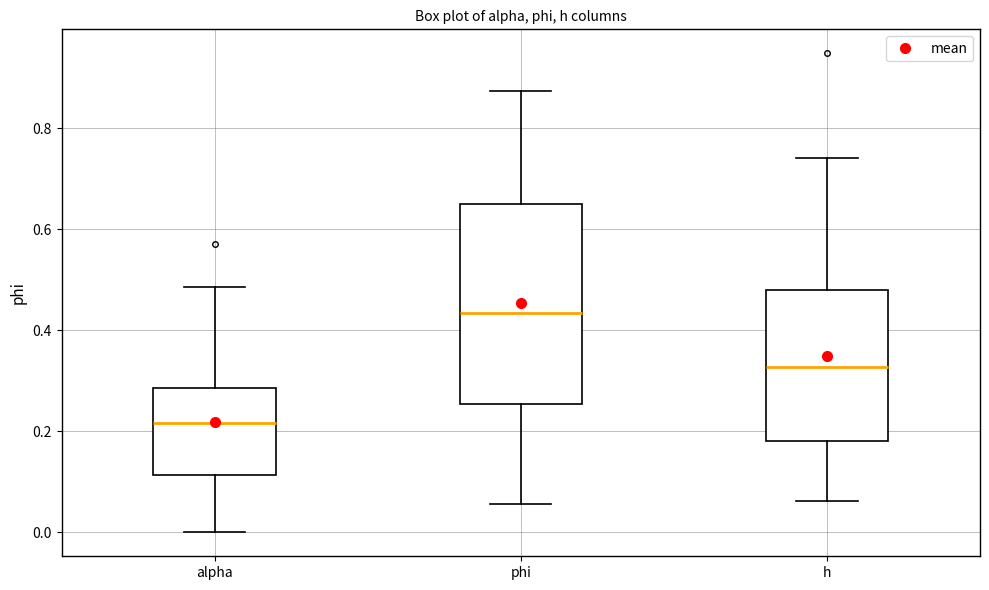

Where is the lower edge of the box for h on the y-axis? The values are not printed on the chart, so give them approximately, as read against the axis.

0.18